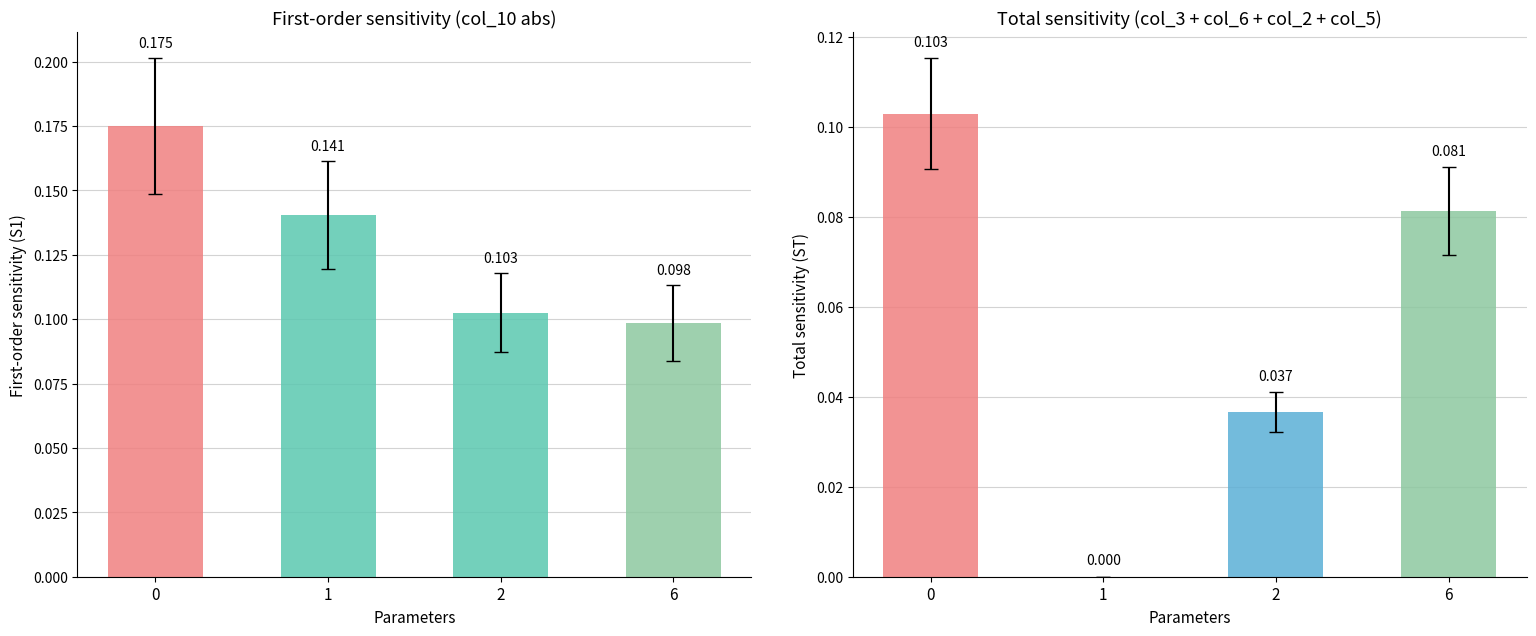

The value of col_10 (S1) at 9 is -0.0. True or false?

False